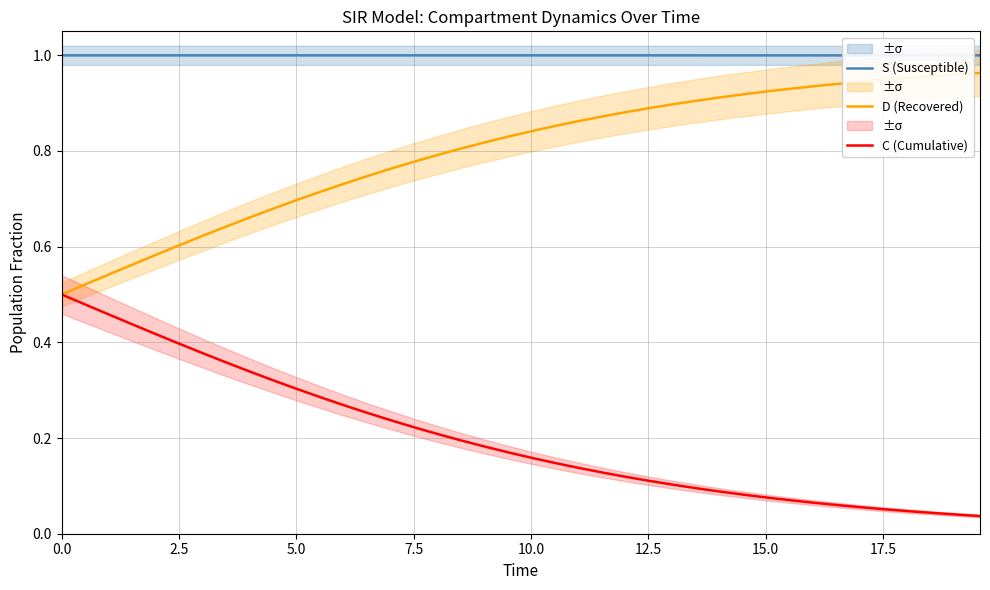

Is this an area chart (filled region under the line)?

No